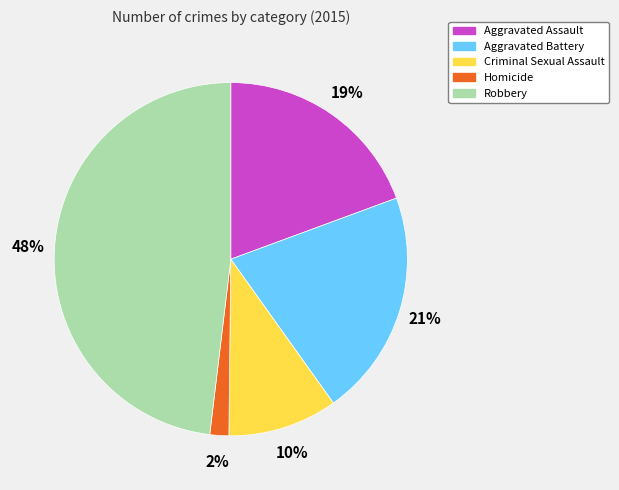

The Homicide slice represents 2% of the pie. True or false?

True